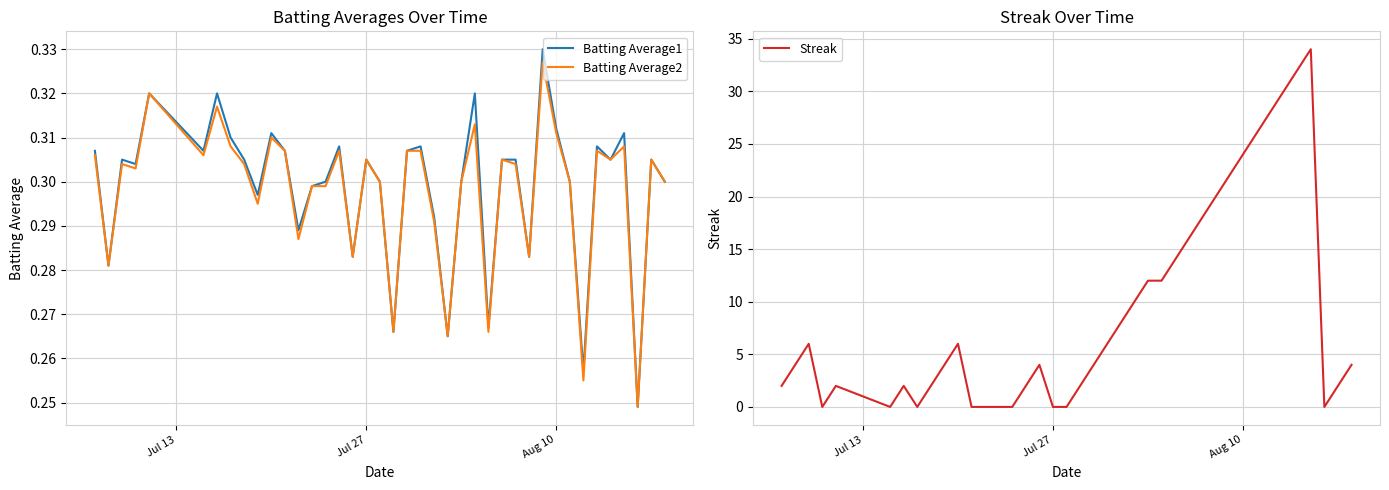

How many categories are shown in the chart?

40